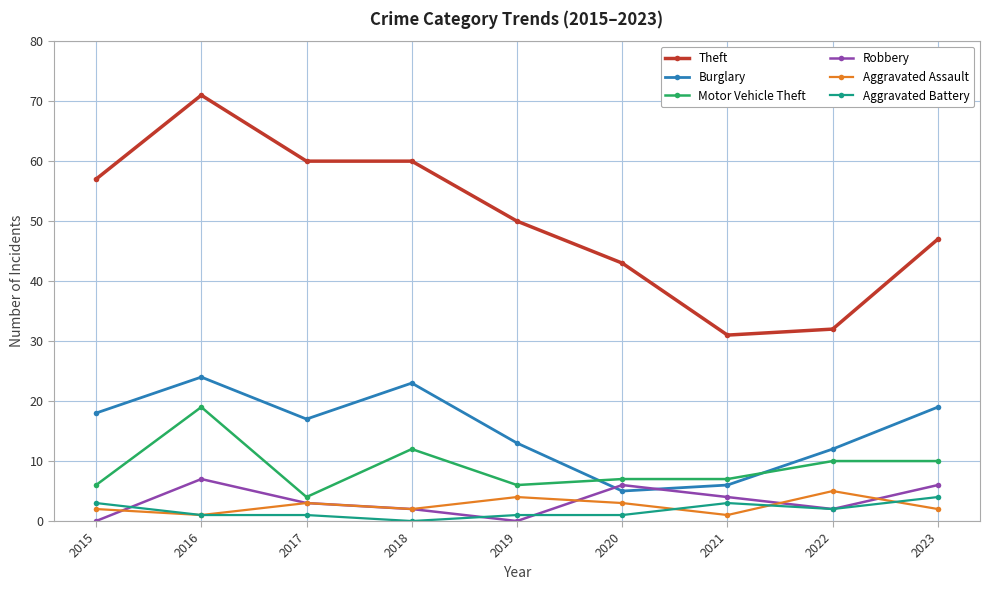

True or false: Theft has more than 2 points higher than both neighbors.

False